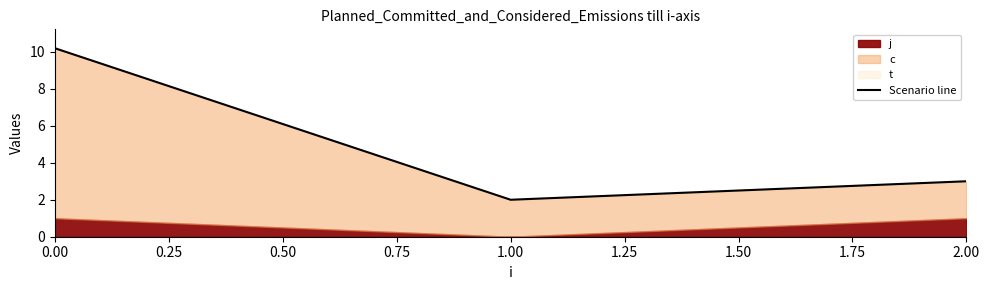

Is it true that the value at 0.00 is 10.2?

True